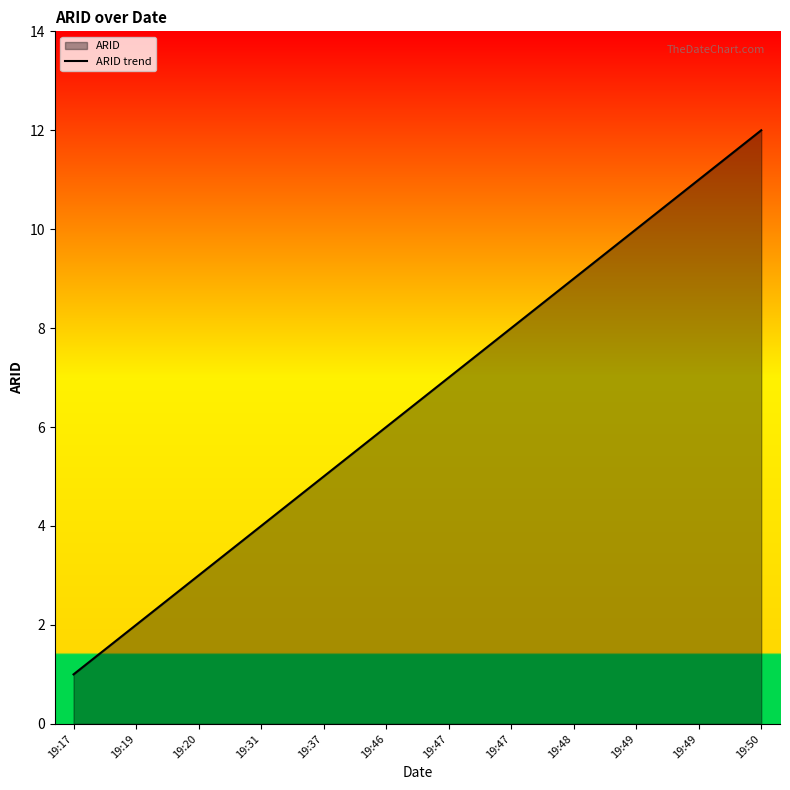

List the labels in order of value, largest first.

19:50, 19:49, 19:49, 19:48, 19:47, 19:47, 19:46, 19:37, 19:31, 19:20, 19:19, 19:17